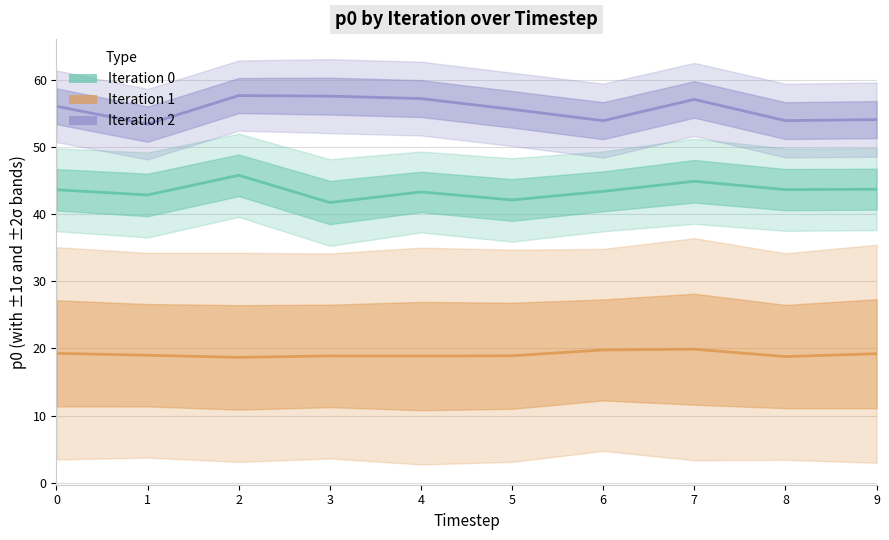

What is the difference between the second highest and second lowest values in the Iteration 0 series?

2.8